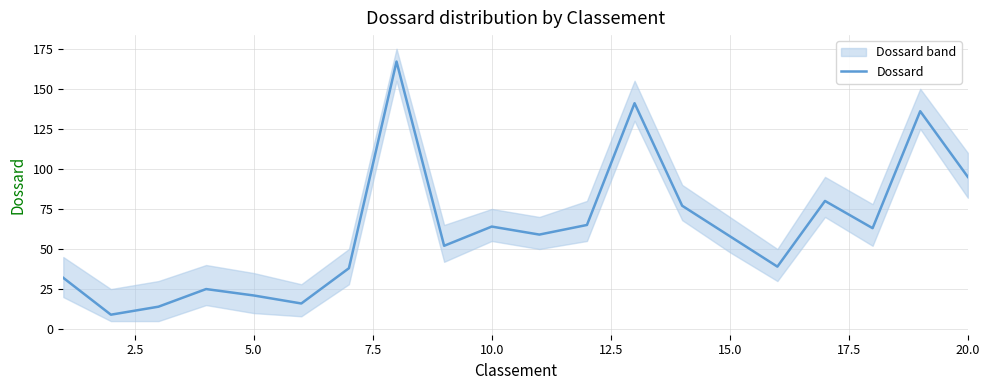

Is it true that the value at 5.0 is 30?

False